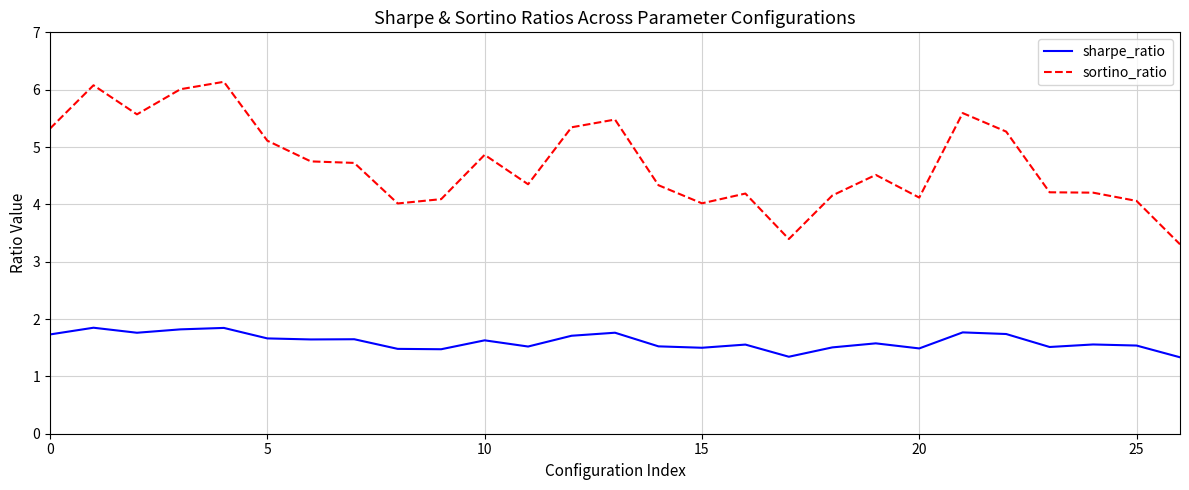

Rank the series by their maximum value, from highest to lowest.

sortino_ratio, sharpe_ratio